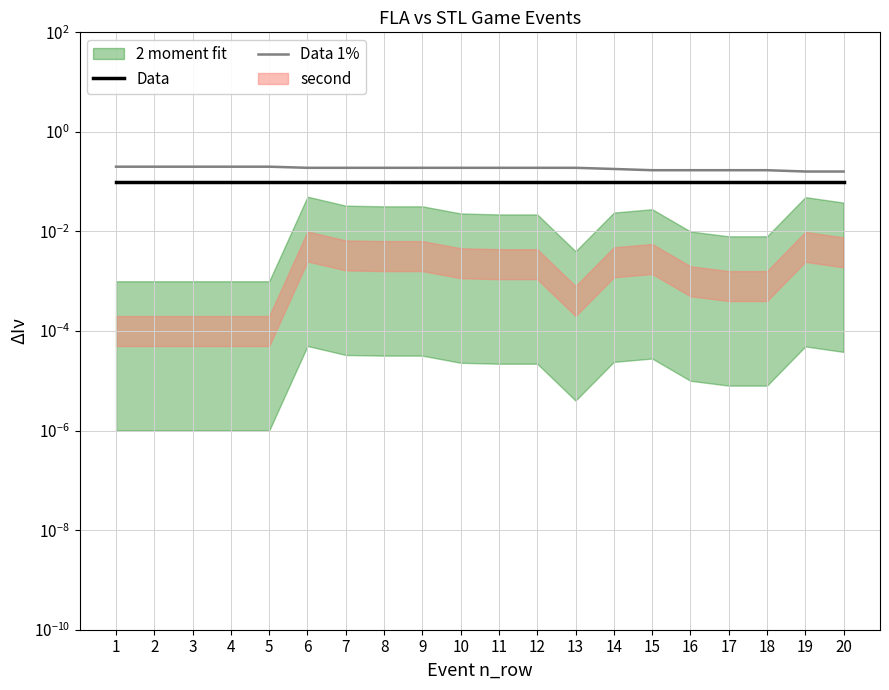

Is it true that Data equals 0.1 at 16?

True